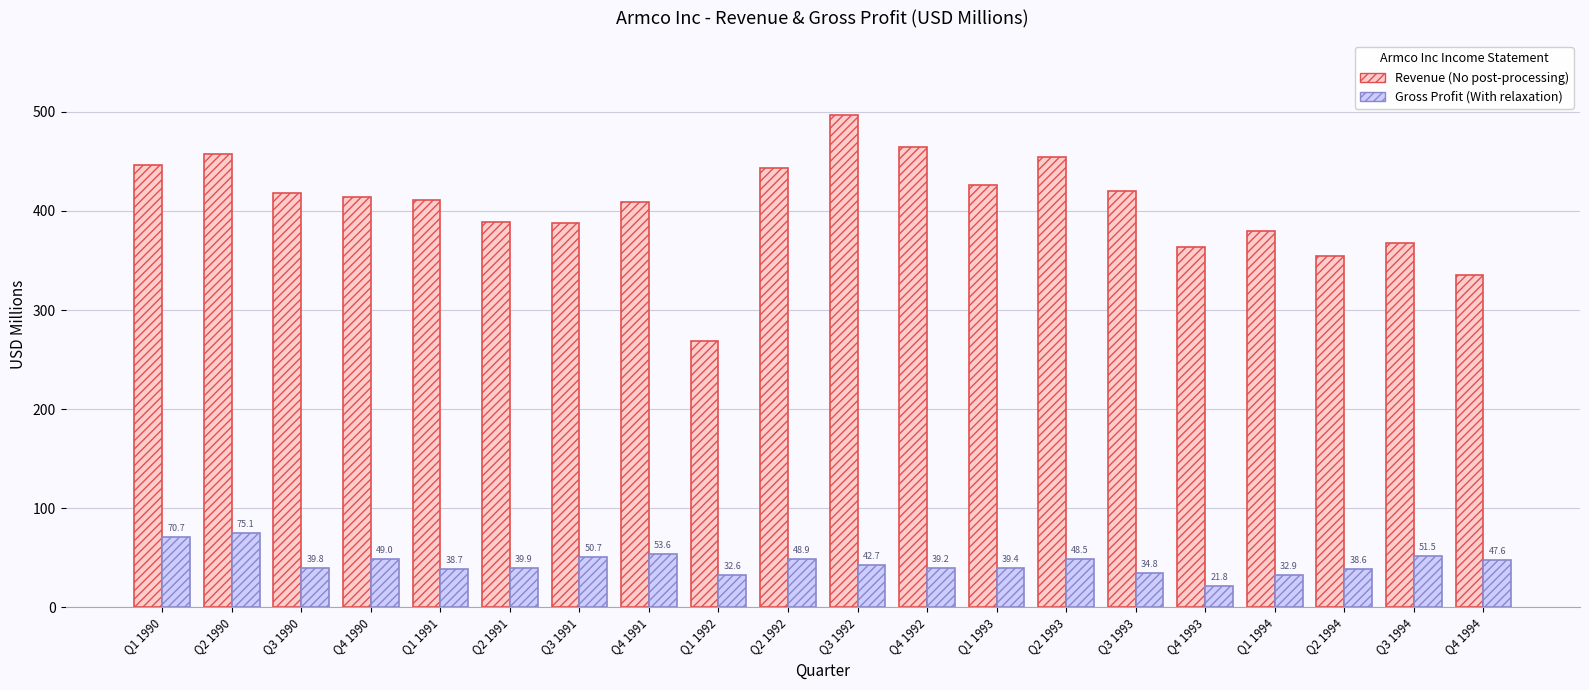

At which category is the sum across all series the highest?

Q3 1992